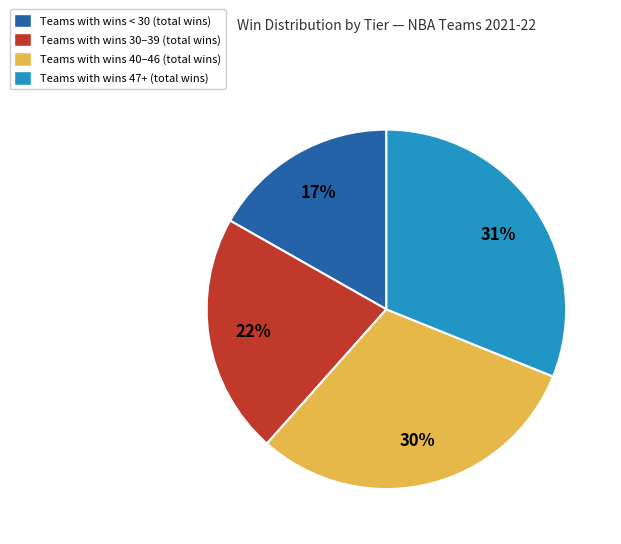

Is the sum of Teams with wins 47+ (total wins) and Teams with wins 40–46 (total wins) greater than half?

Yes